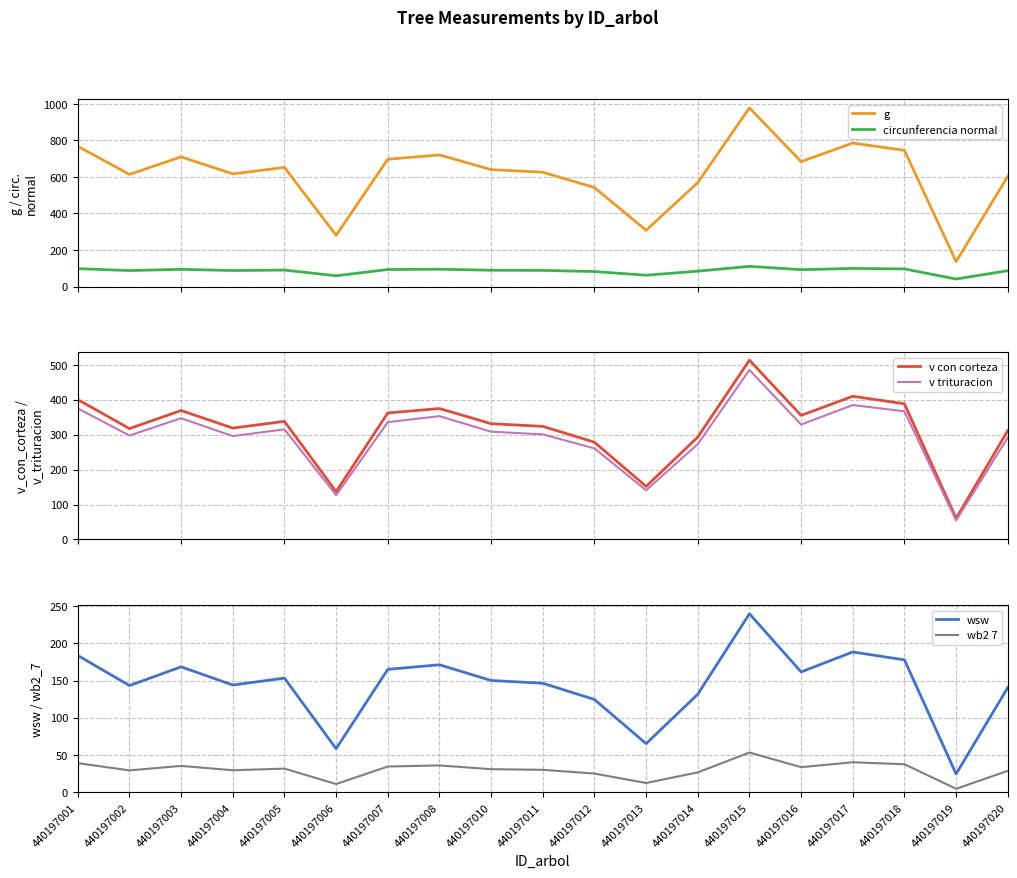

Where is g nearest to the value 557?

440197014